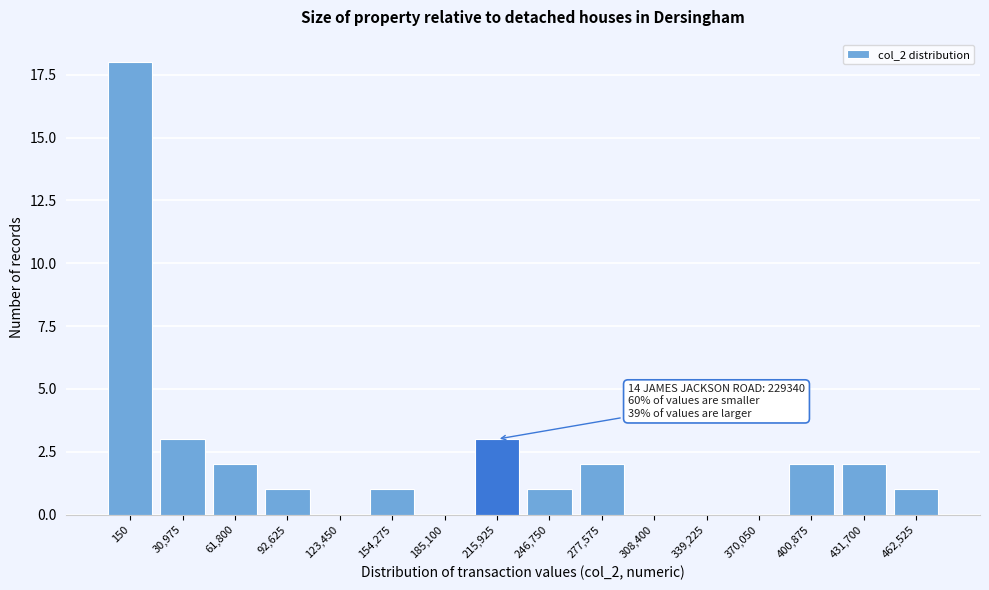

Reading left to right, what are all the values shown in this chart?

150=18	30,975=3	61,800=2	92,625=1	123,450=0	154,275=1	185,100=0	215,925=3	246,750=1	277,575=2	308,400=0	339,225=0	370,050=0	400,875=2	431,700=2	462,525=1